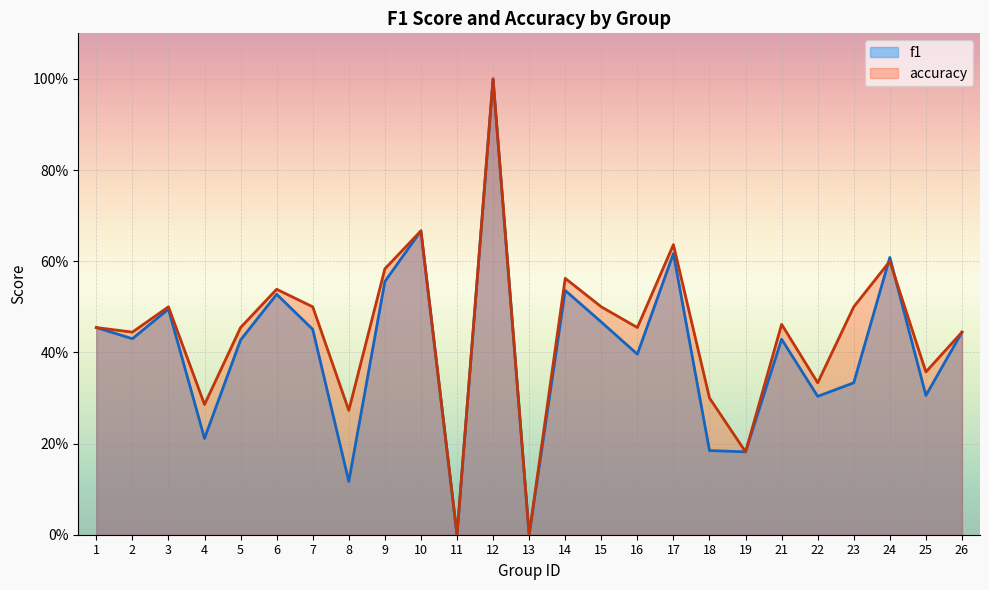

Which series changed the most between 15 and 17?

f1